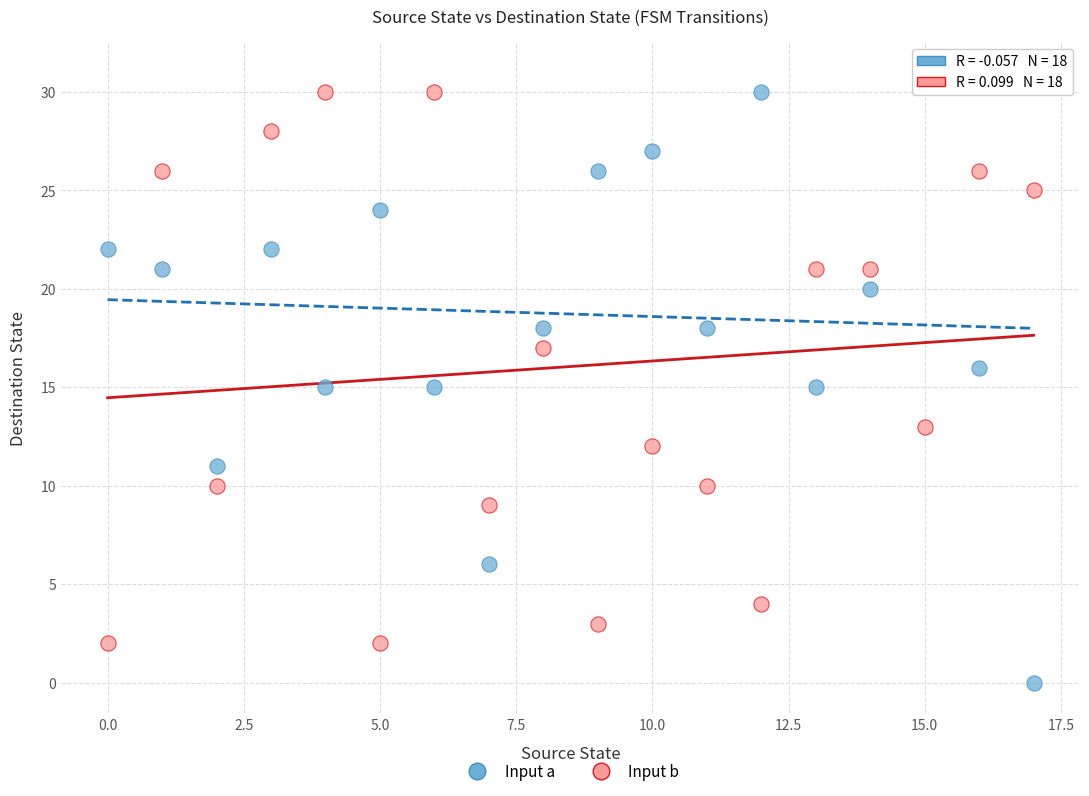

Which series reaches the minimum Y coordinate?

Input a